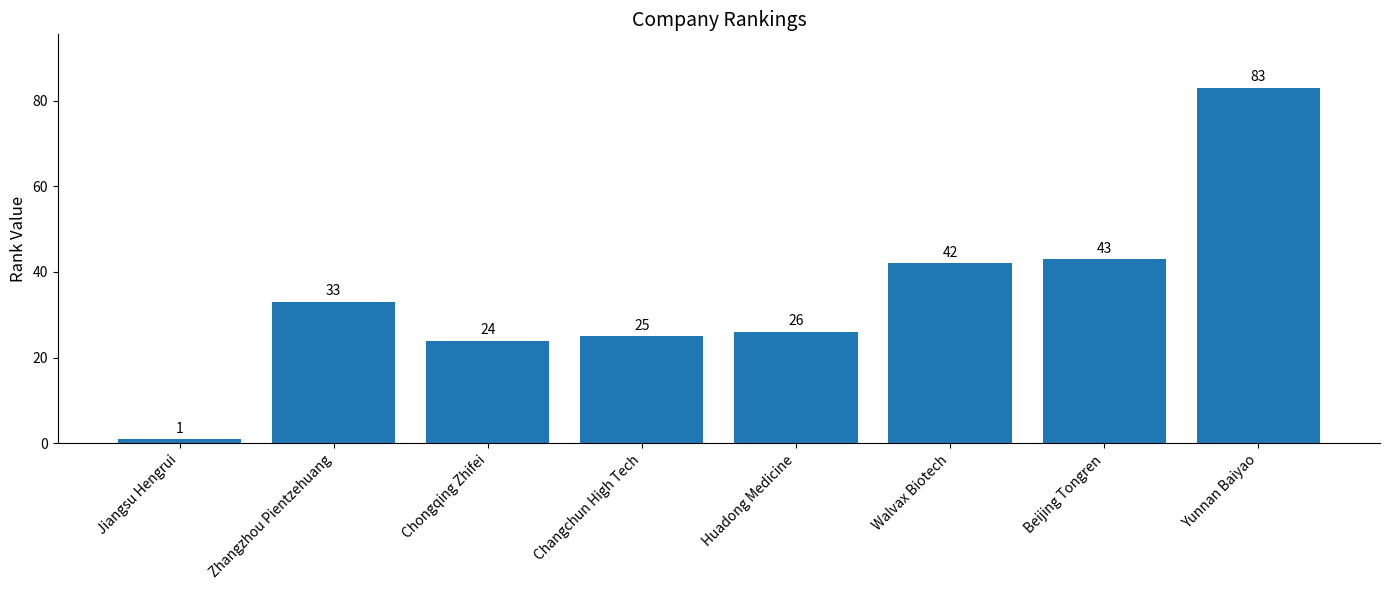

What position from the left is Yunnan Baiyao?

8